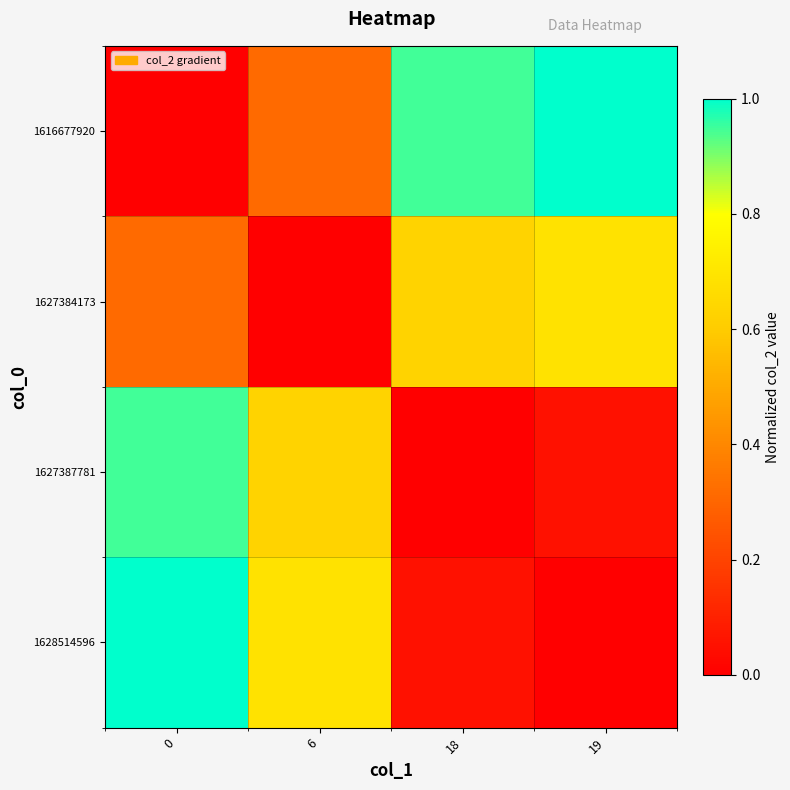

What is the spread (max minus min) of values at 18?

0.9